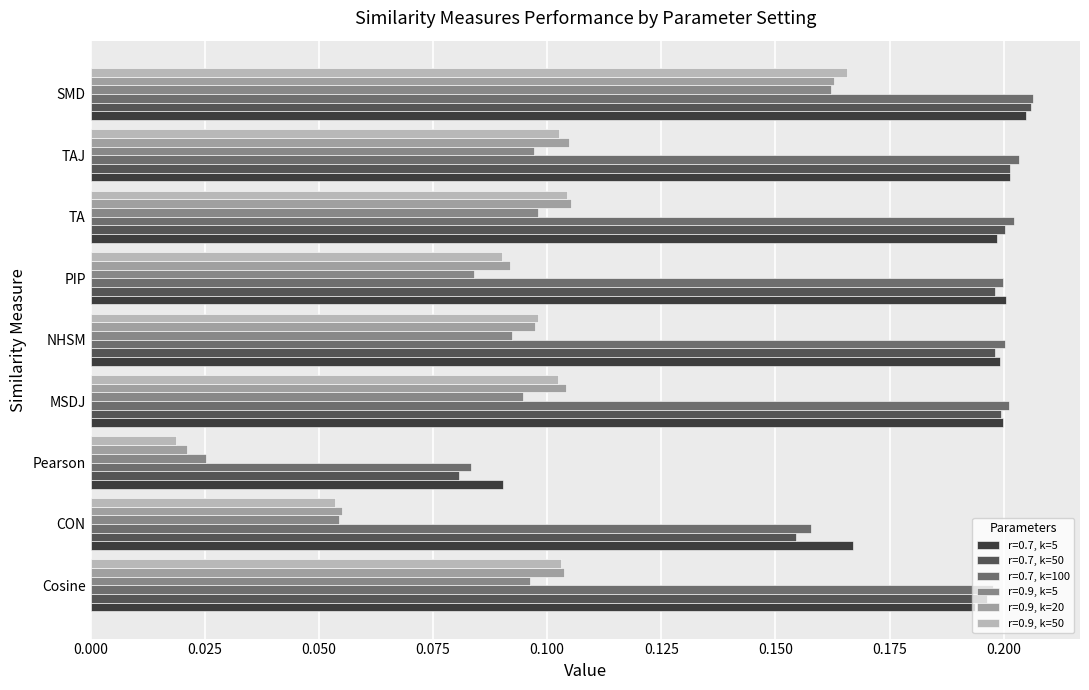

What is the sum of the r=0.7, k=50 values at PIP and NHSM?

0.4